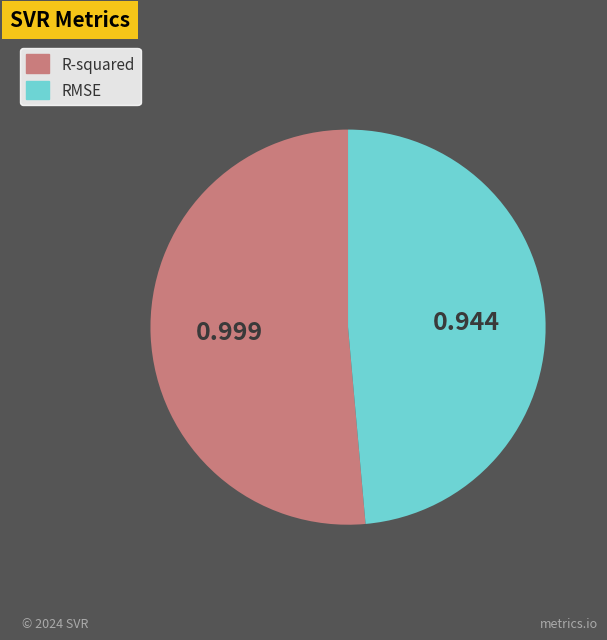

Rank the categories by value from lowest to highest.

RMSE, R-squared